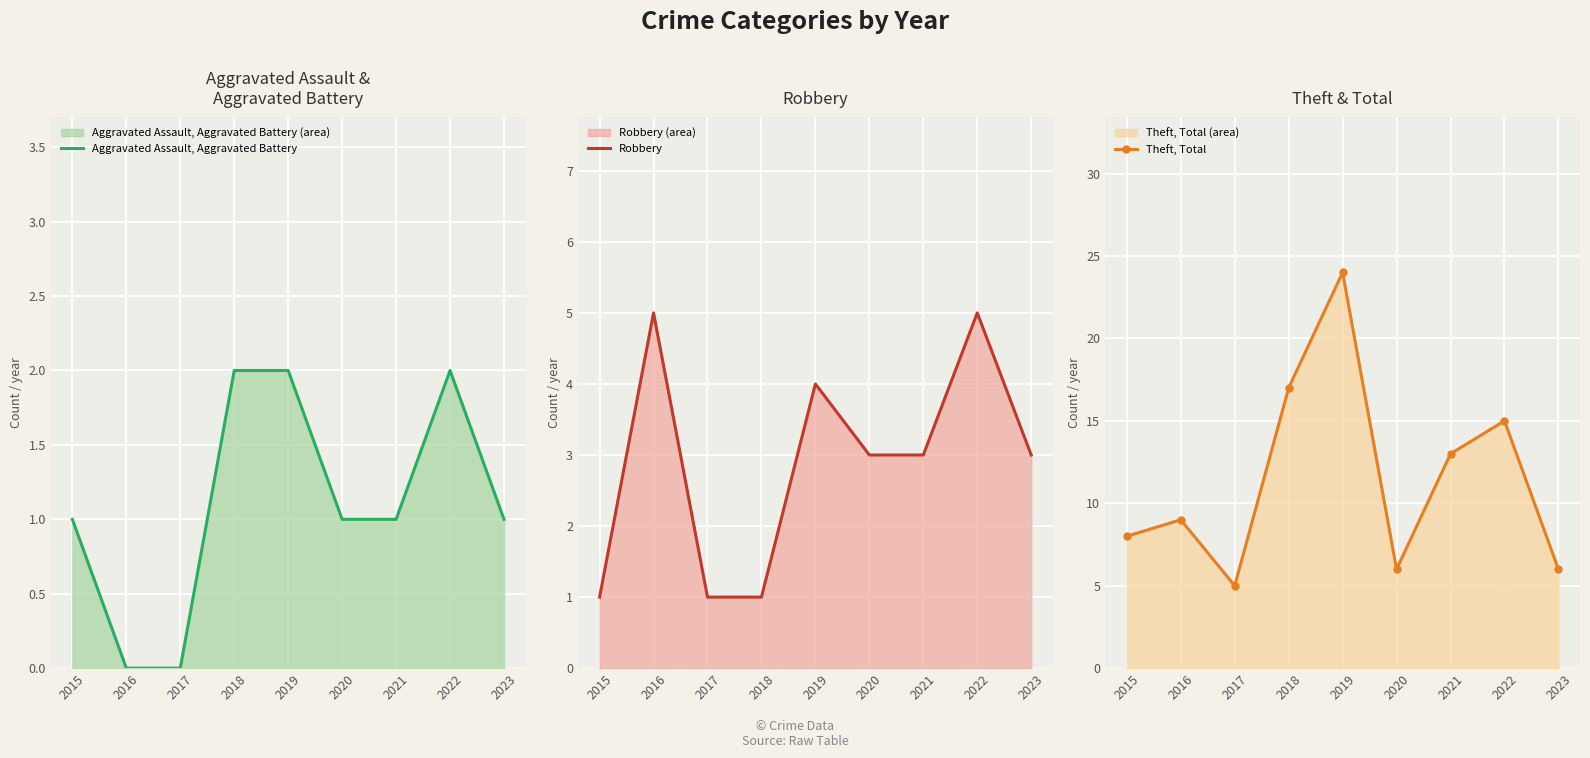

At how many categories does at least one series exceed 4?

9